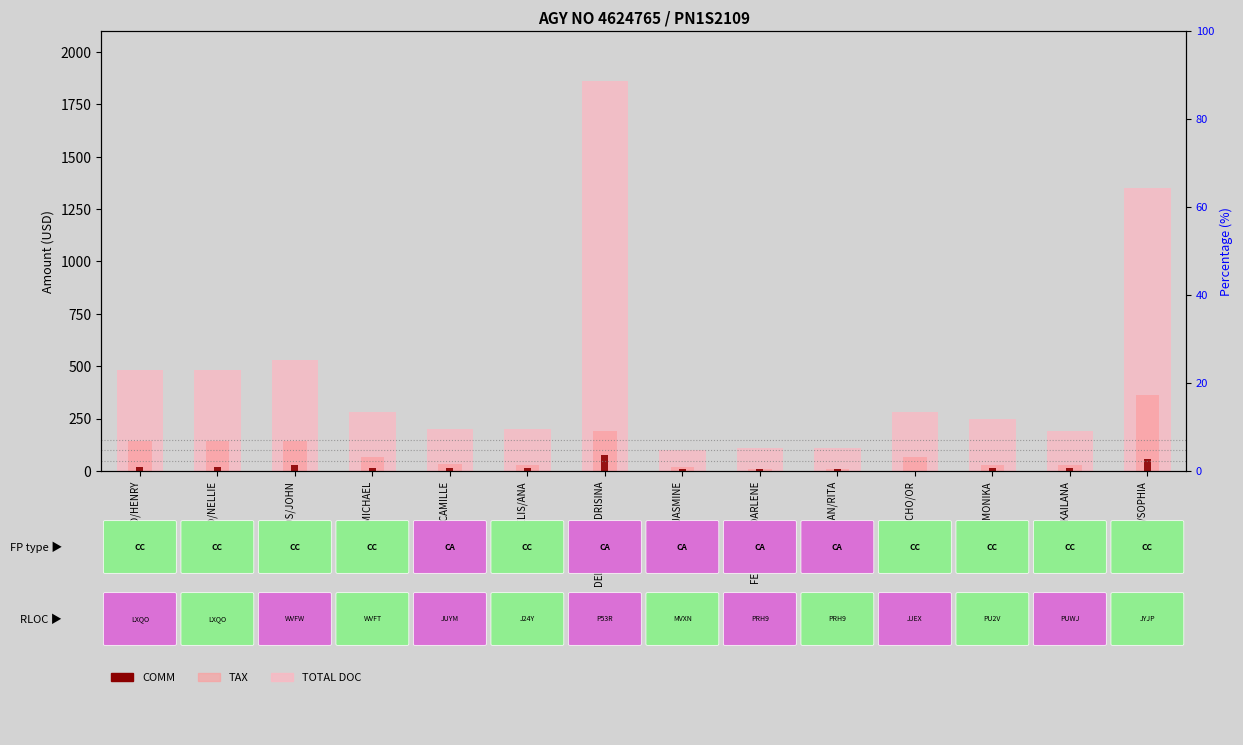

What is the label of the 7th bar from the right?

NEKAIFES/JASMINE